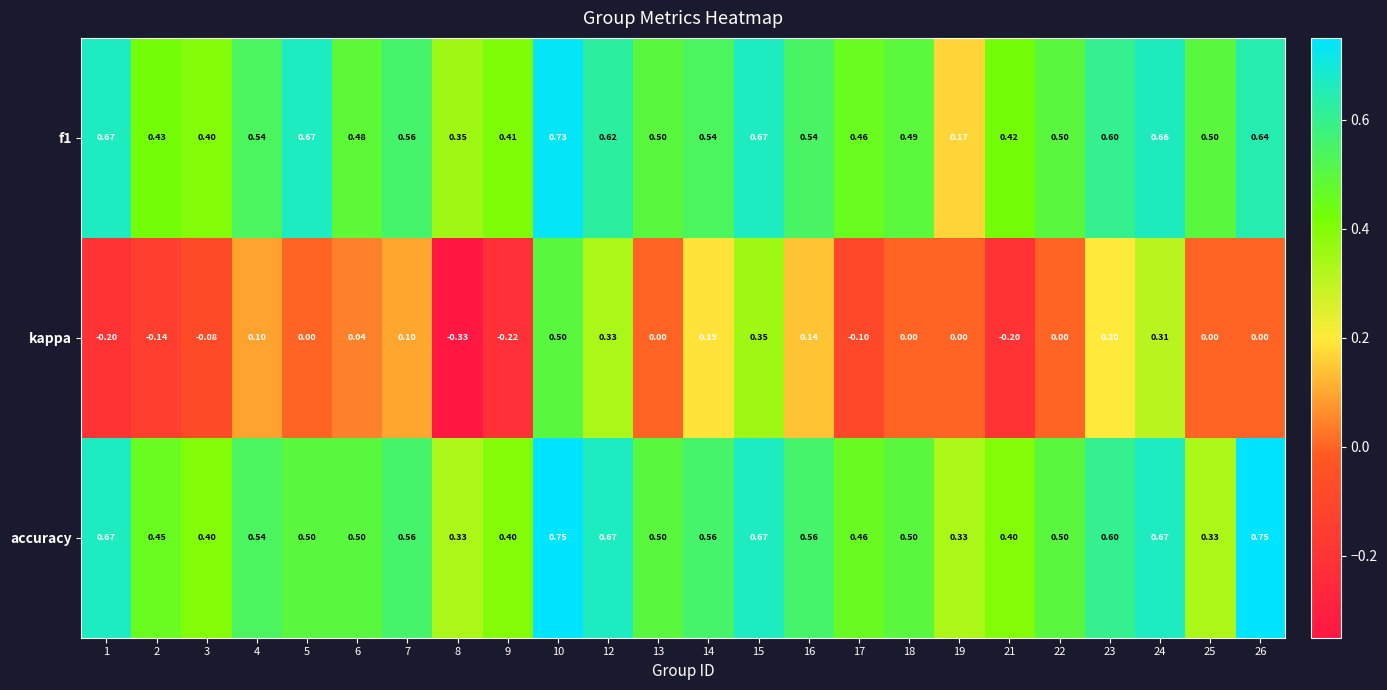

Which series has the largest range (max minus min)?

kappa